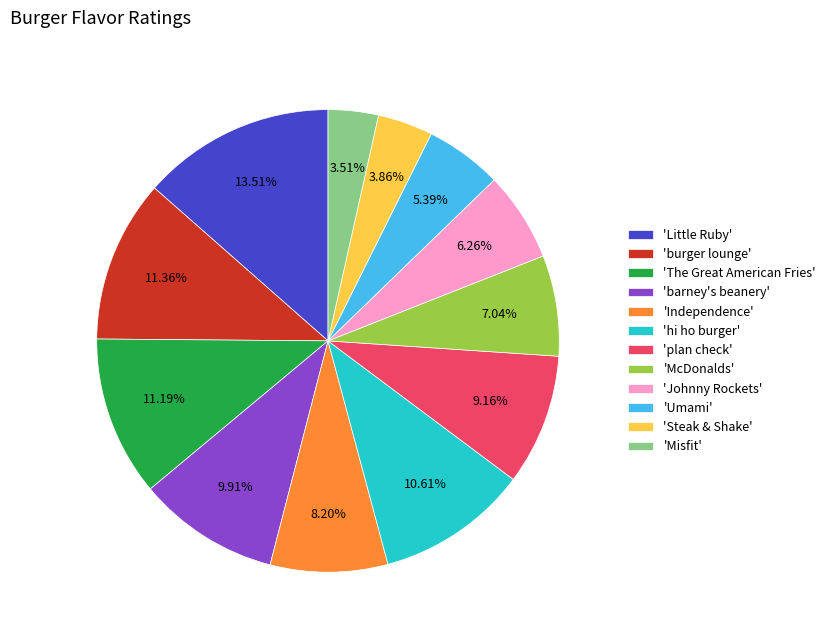

Which has a higher value, 'Umami' or 'Independence'?

'Independence'